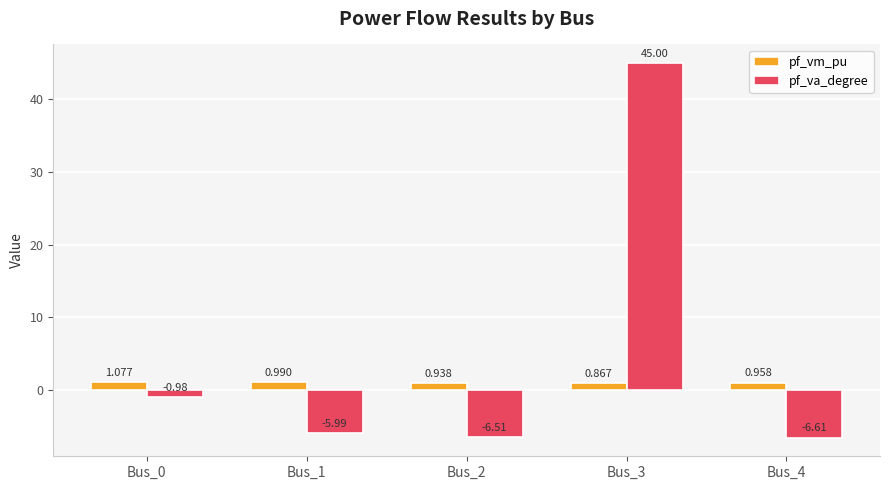

Rank the series by their average value, from lowest to highest.

pf_vm_pu, pf_va_degree